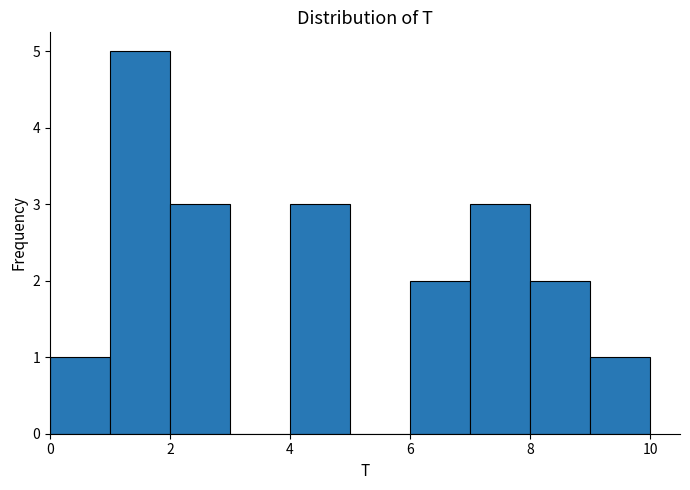

Reading left to right, list every bar in this chart as the range it spans on the x-axis followed by its height. The values are not printed on the chart, so give them approximately, as read against the axis.

0 to 1: 1
1 to 2: 5
2 to 3: 3
3 to 4: 0
4 to 5: 3
5 to 6: 0
6 to 7: 2
7 to 8: 3
8 to 9: 2
9 to 10: 1